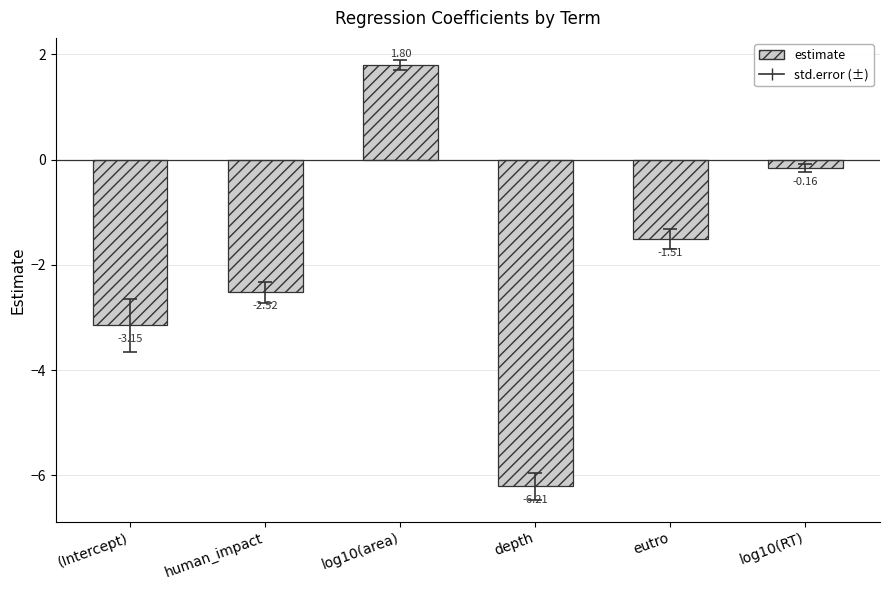

How many bars are there in total?

6